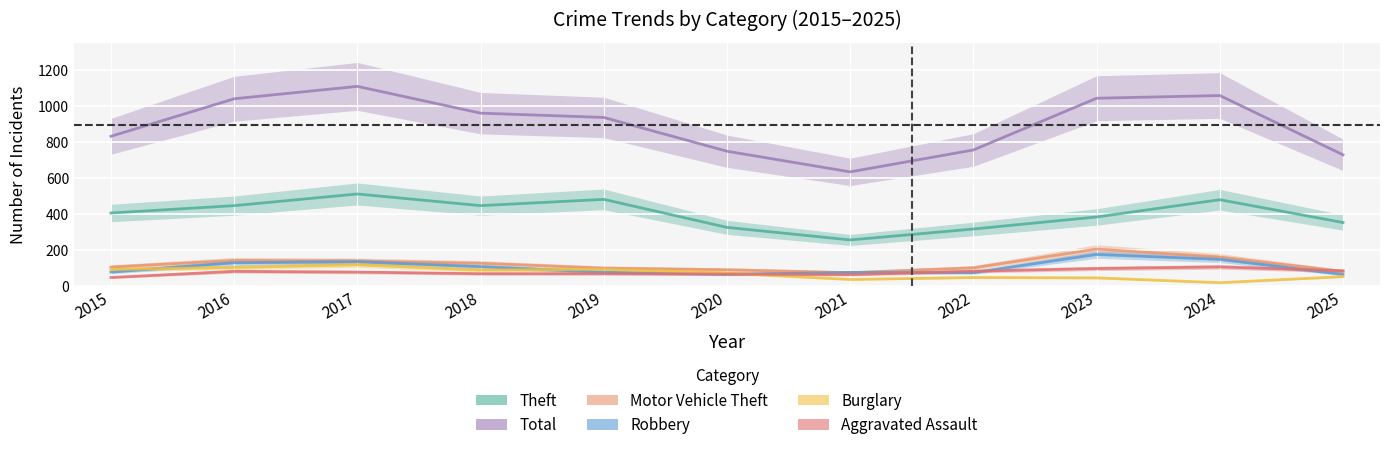

At how many categories does at least one series exceed 885?

6